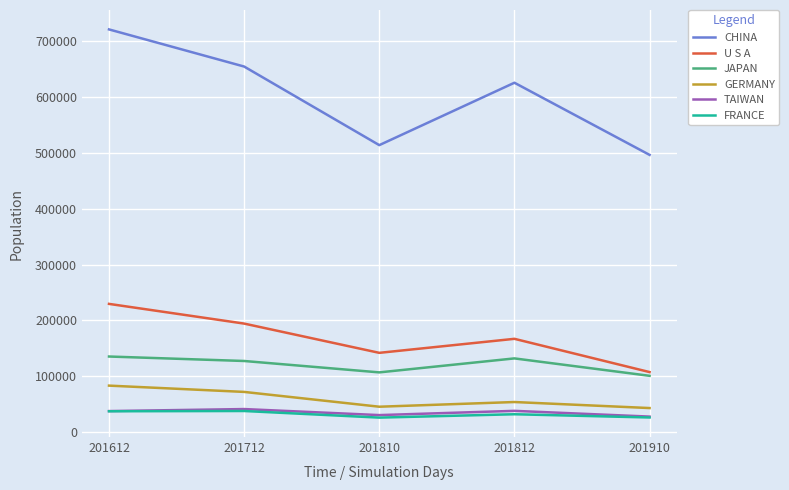

True or false: GERMANY and JAPAN intersect in this chart.

False